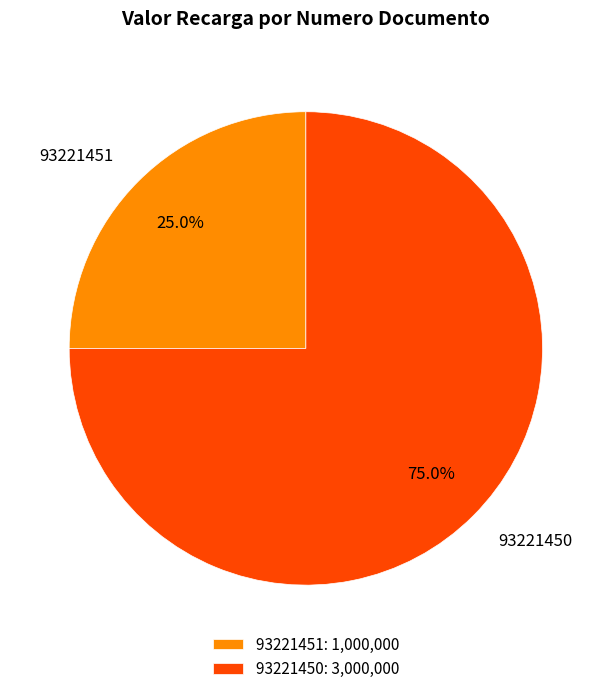

Which has a higher value, 93221451 or 93221450?

93221450